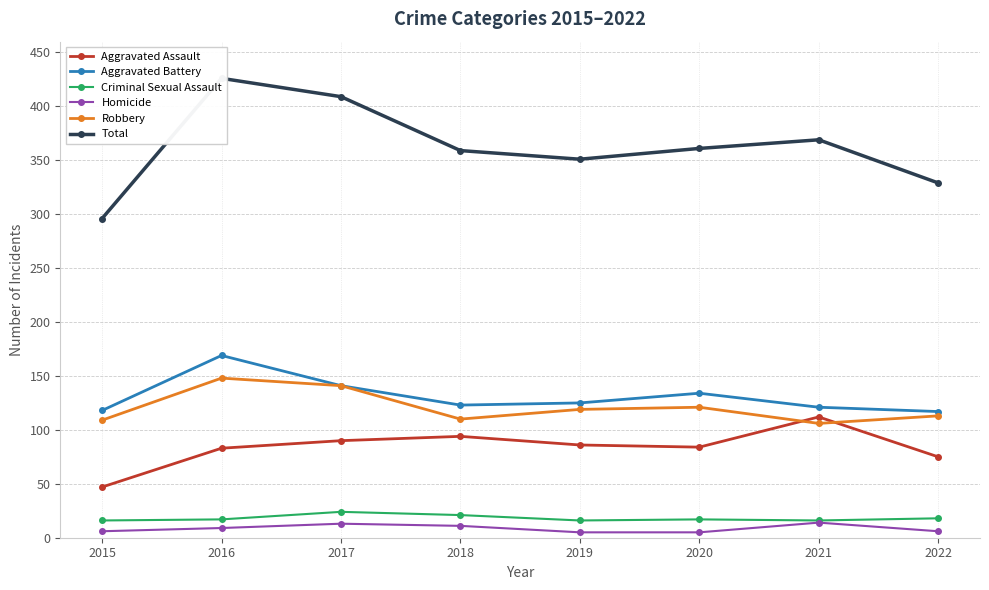

Read the Criminal Sexual Assault value at 2017.

24